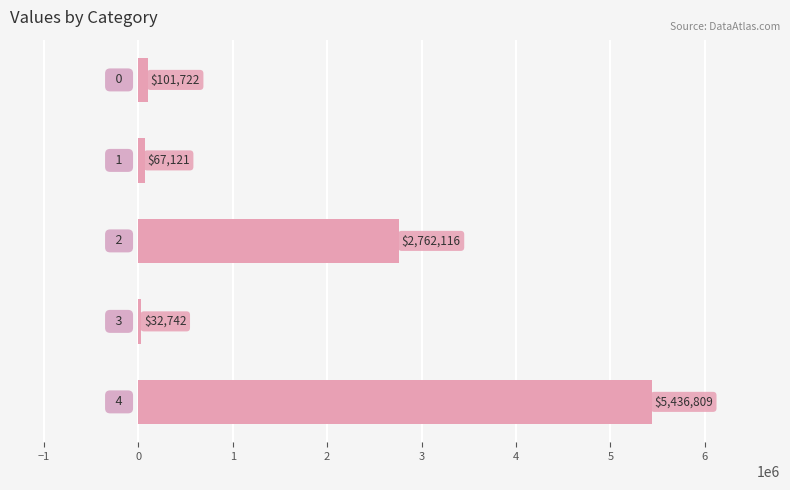

What is the maximum value shown in the chart?

5436809.1